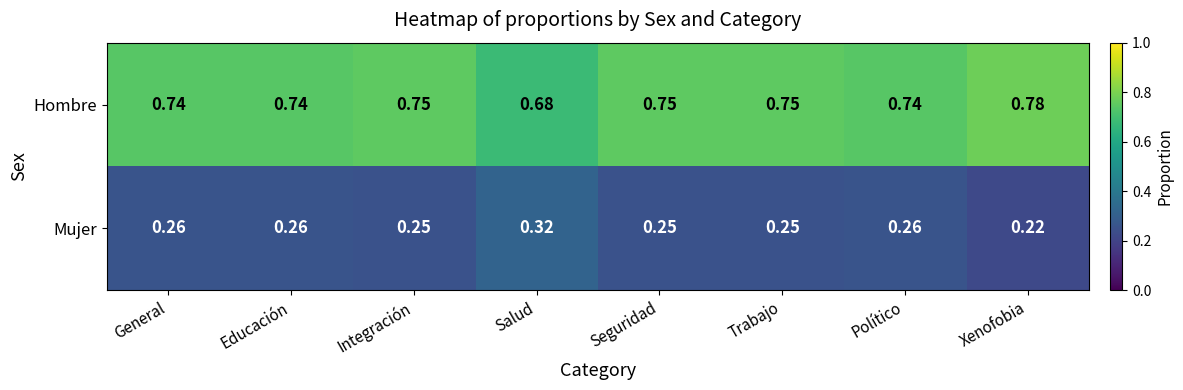

Which label corresponds to the smallest value in the chart?

Xenofobia